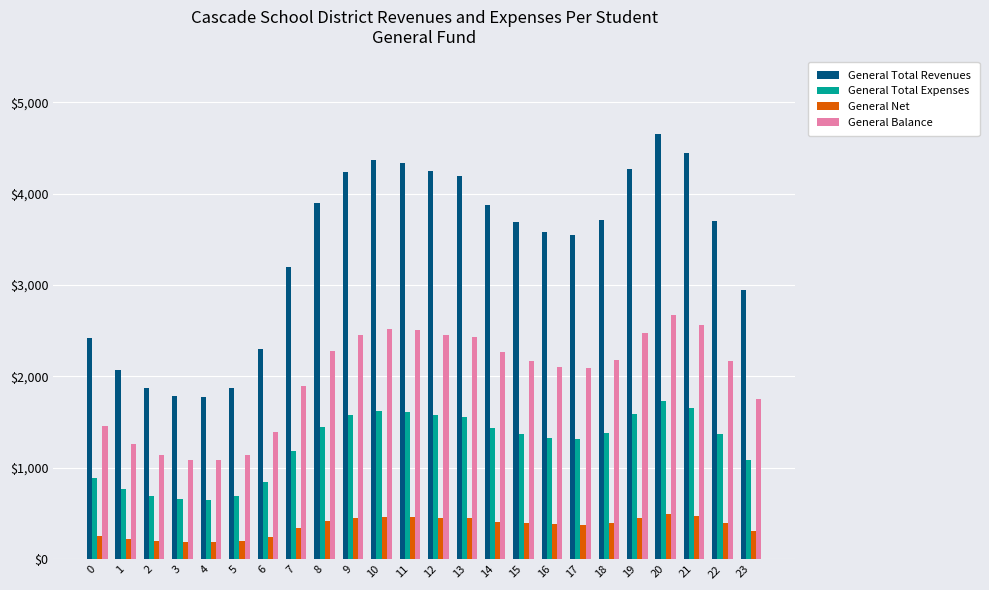

What are all the series names shown in the legend?

General Total Revenues, General Total Expenses, General Net, General Balance